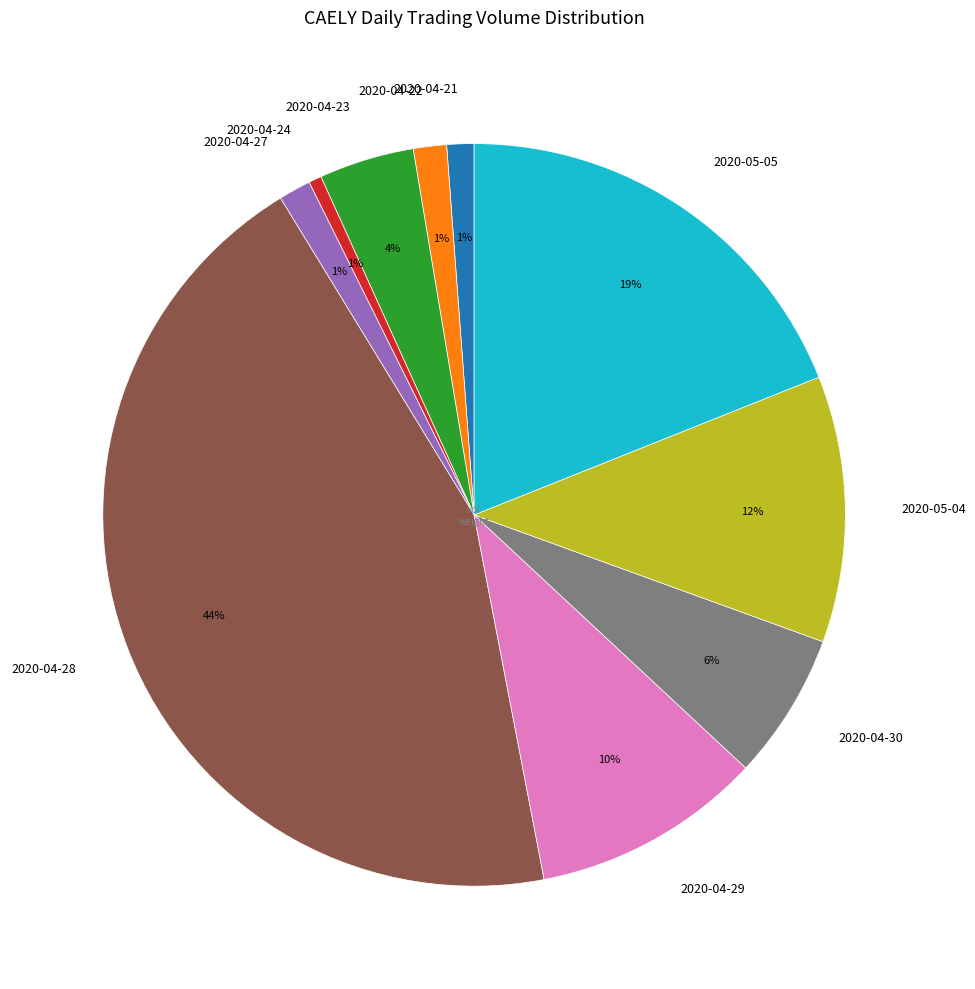

True or false: 2020-05-05 accounts for 32% of the total.

False